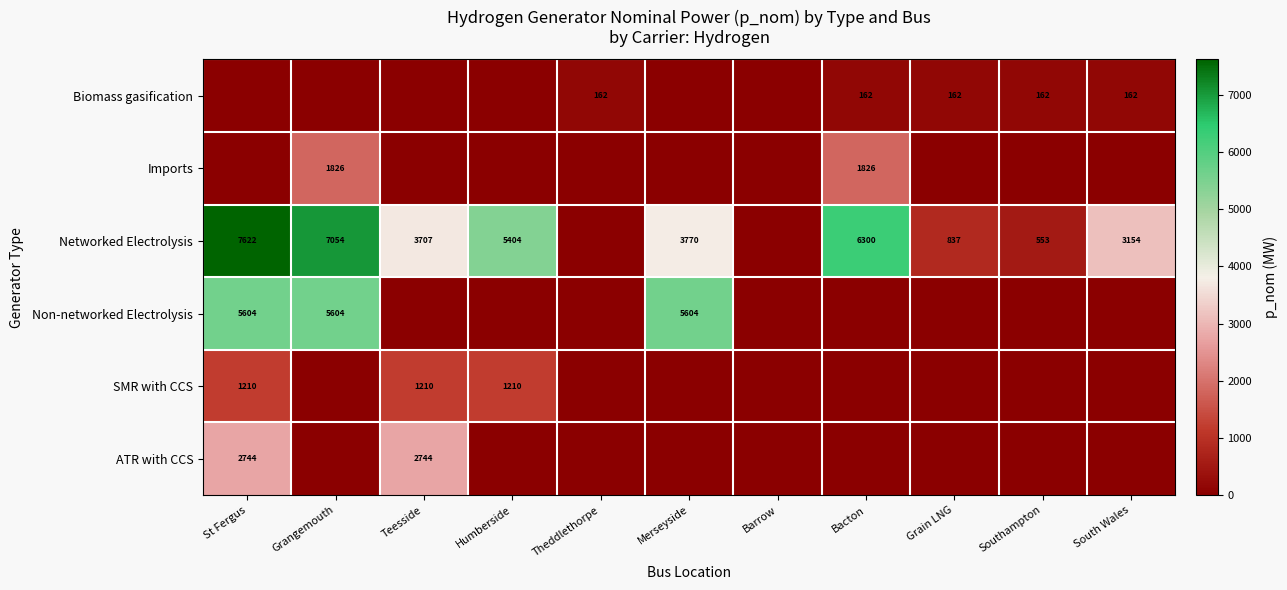

Which has a higher value, St Fergus or Grain LNG?

Grain LNG